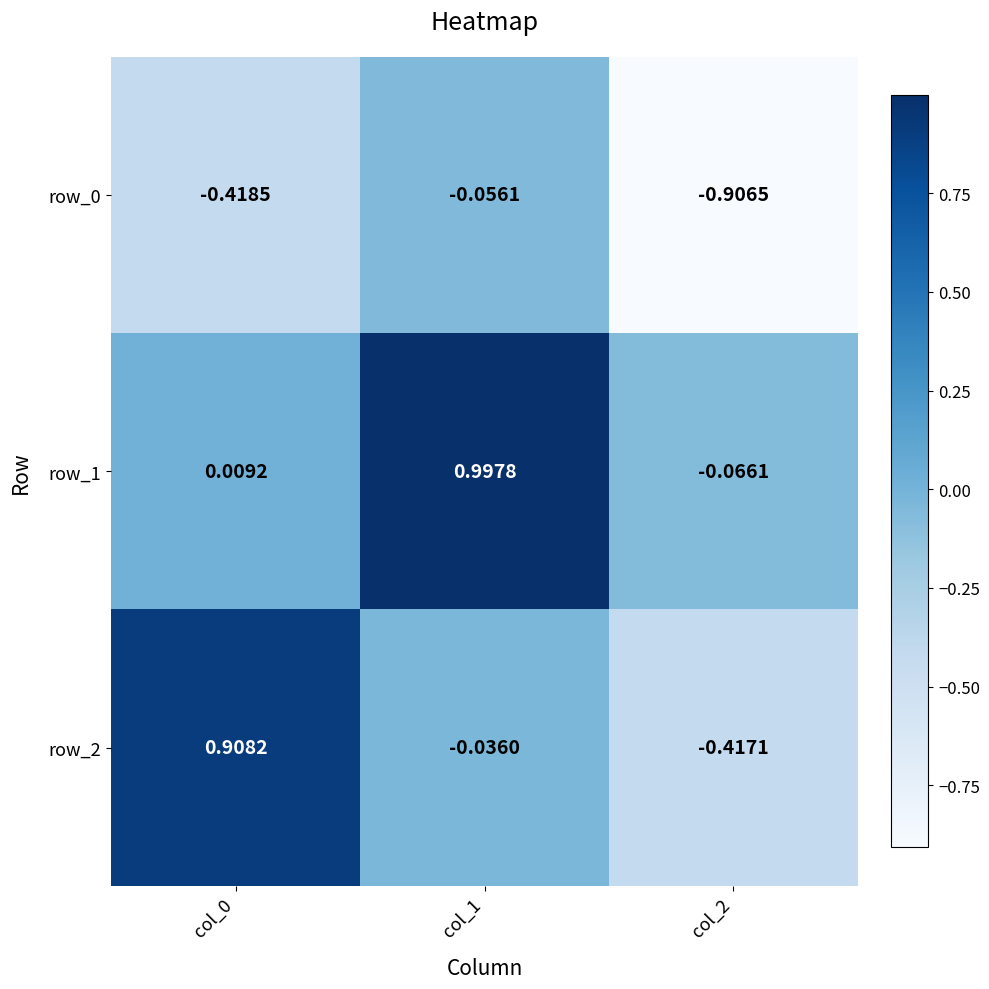

Which label corresponds to the smallest value in the chart?

col_2